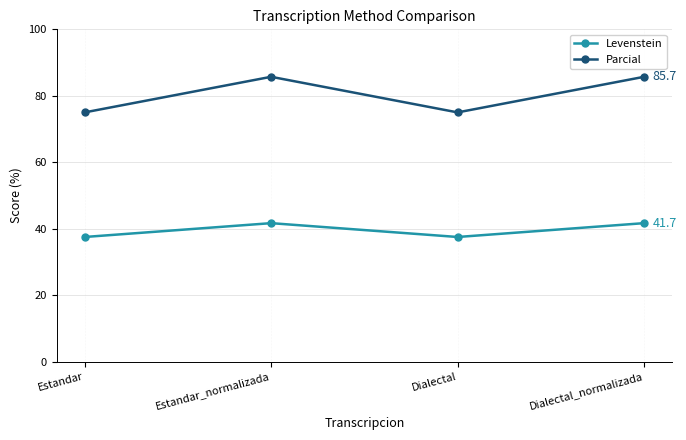

What is the smallest value displayed?

37.5